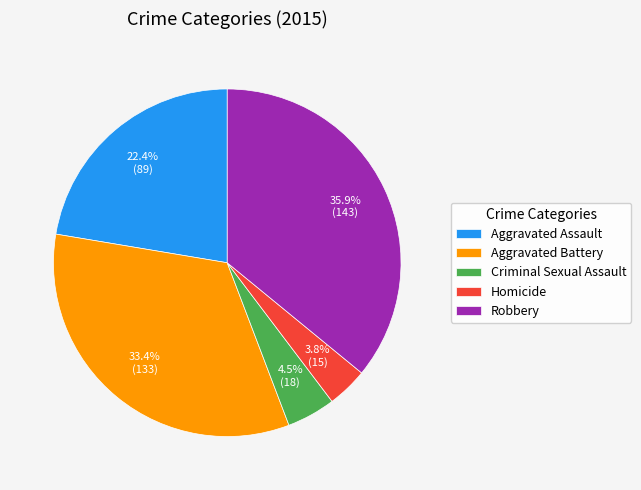

Count the number of slices in the pie.

5